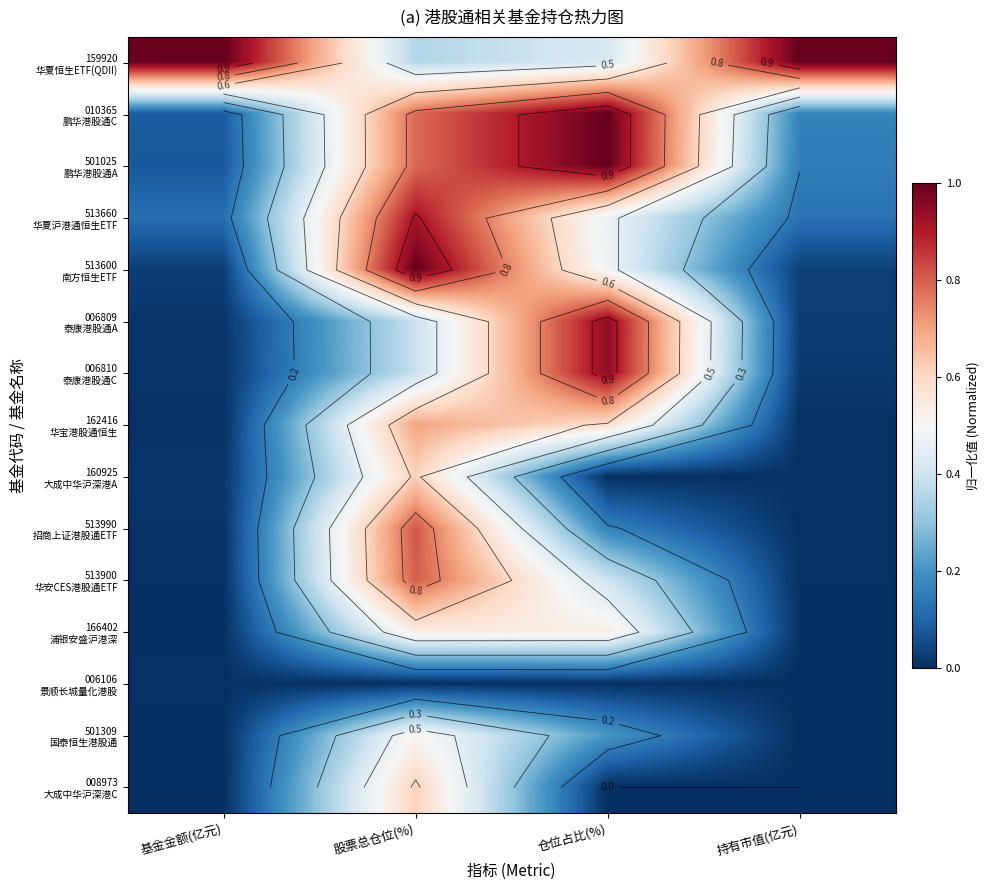

Is the value of 501025 鹏华港股通A at 持有市值(亿元) greater than the value of 006810 泰康港股通C at 持有市值(亿元)?

Yes